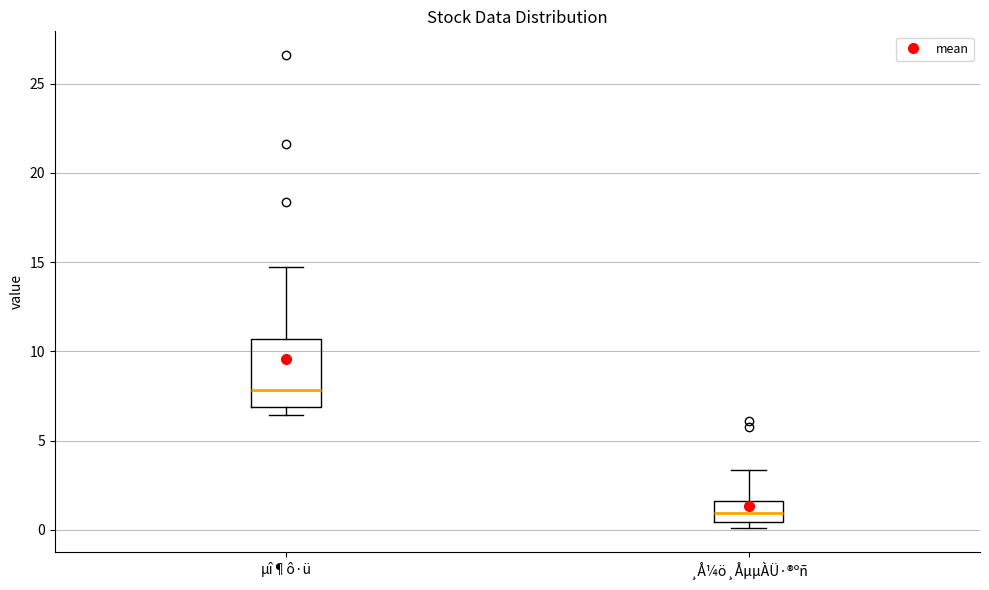

Where does the median line of the box for ¸Å¼ö¸ÅµµÀÜ·®ºñ sit on the y-axis? The values are not printed on the chart, so give them approximately, as read against the axis.

1.0